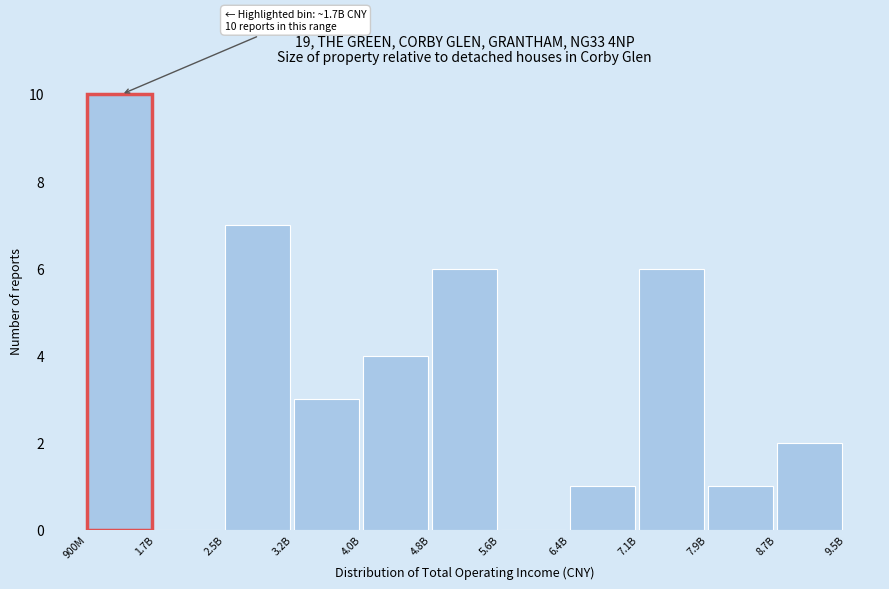

Reading left to right, what are all the values shown in this chart?

900M=10	1.7B=0	2.5B=7	3.2B=3	4.0B=4	4.8B=6	5.6B=0	6.4B=1	7.1B=6	7.9B=1	8.7B=2